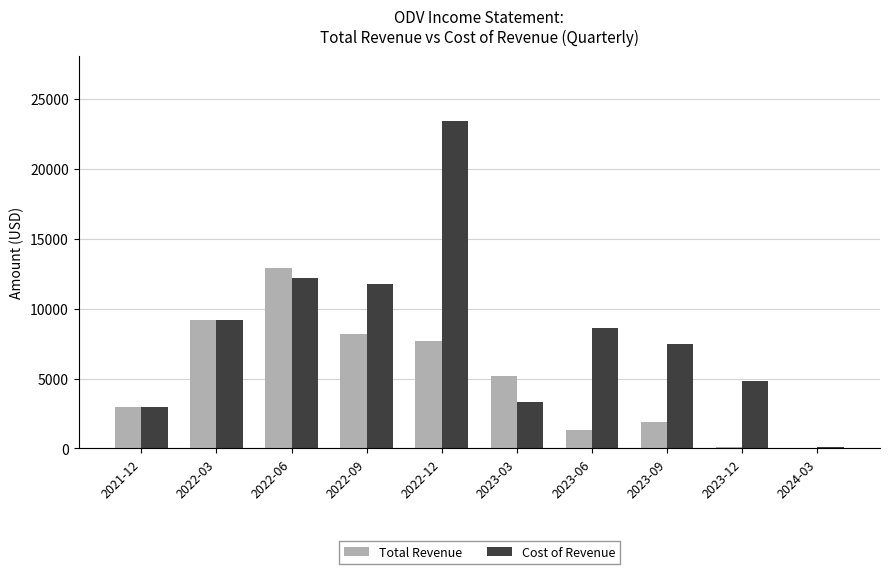

Which series has the largest total across all categories?

Cost of Revenue